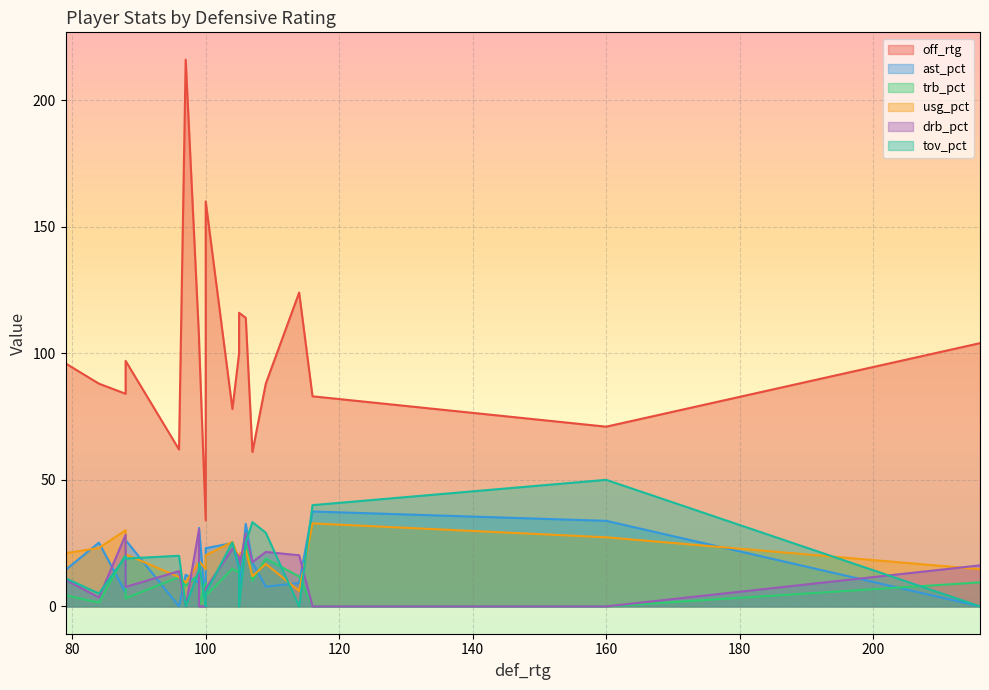

How many data points in drb_pct are less than 15?

10